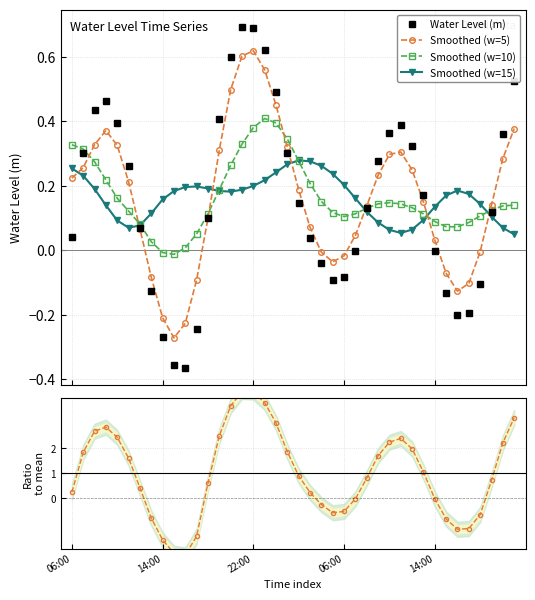

List the series in order of their peak value, lowest first.

Smoothed (w=15), Smoothed (w=10), Smoothed (w=5), Water Level (m), Ratio